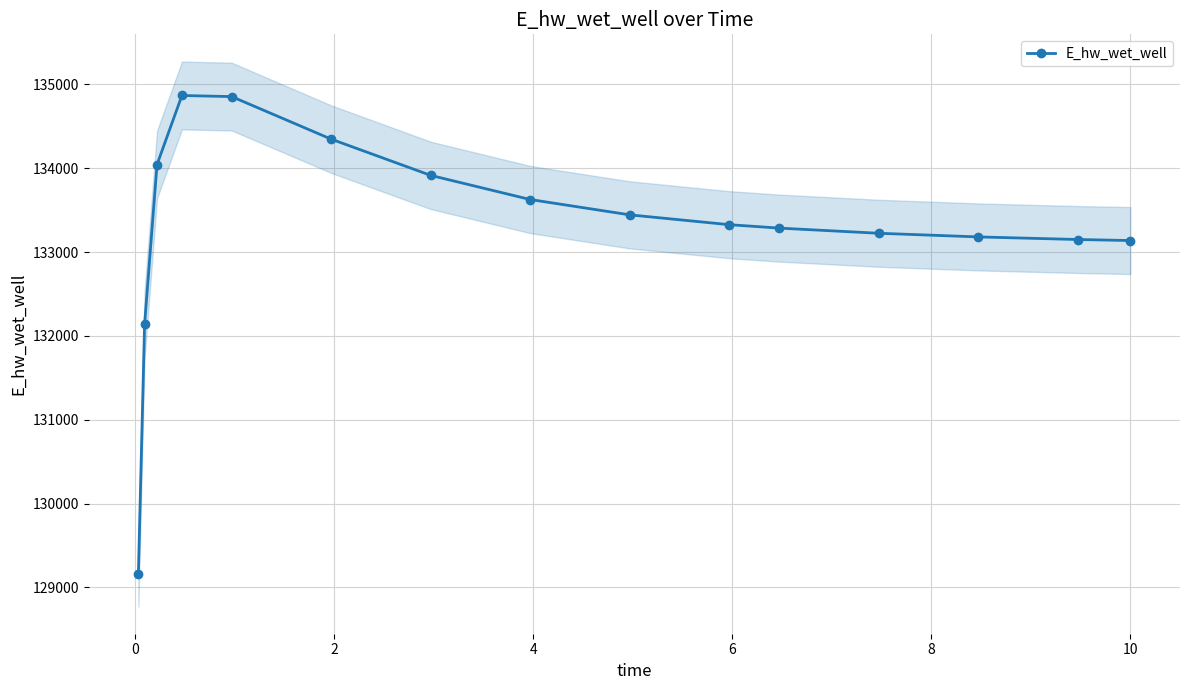

What is the maximum value shown in the chart?

134868.5